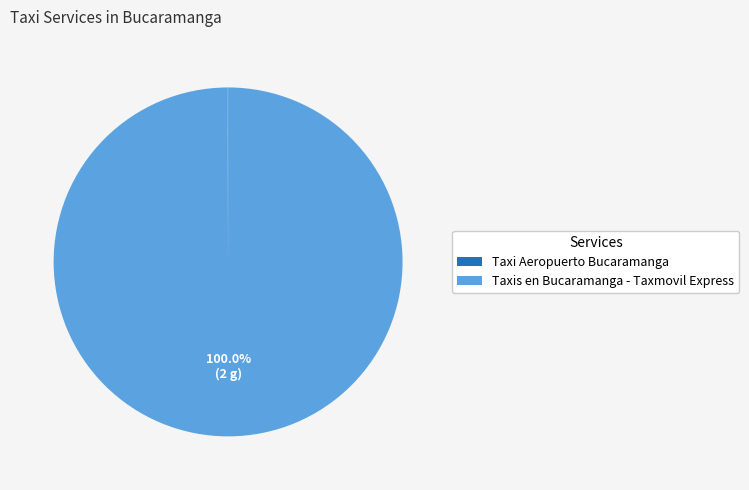

Which slice is the largest?

Taxis en Bucaramanga - Taxmovil Express